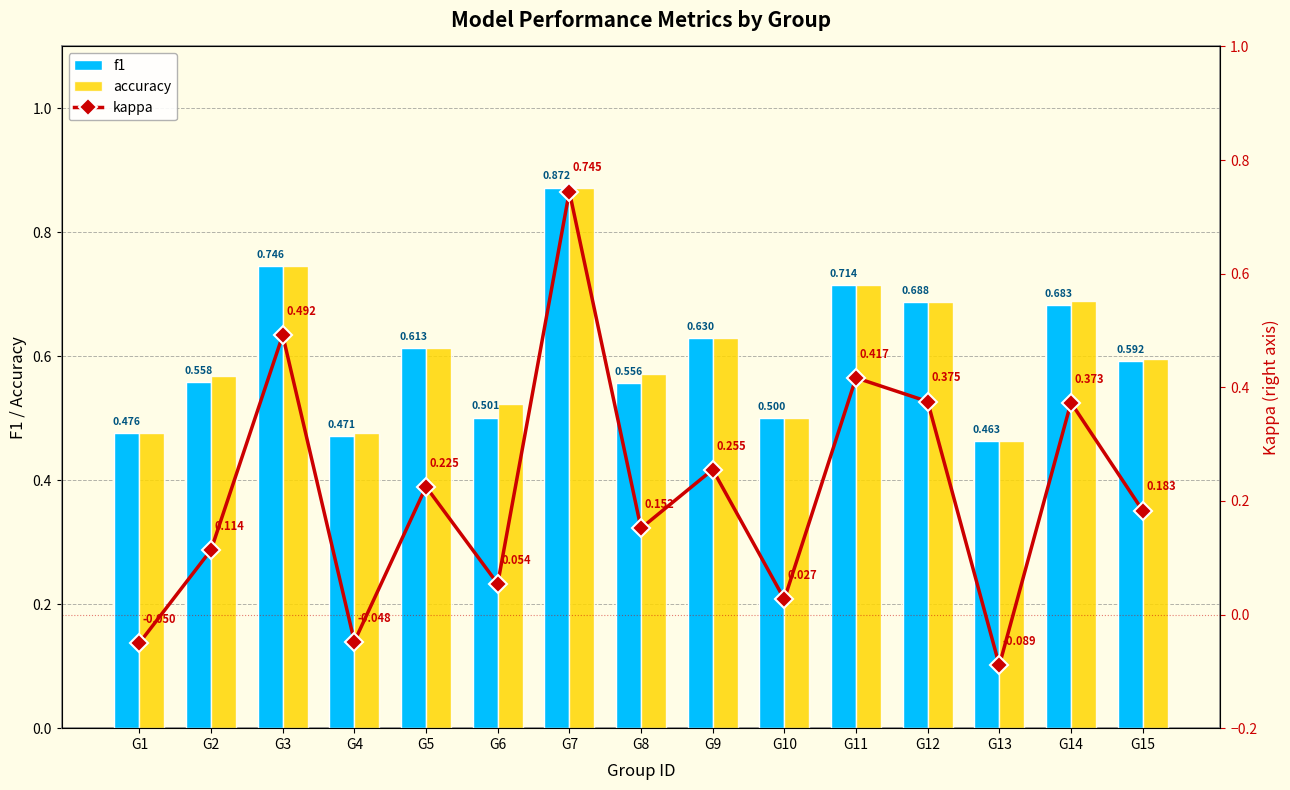

Rank the series at G11 from lowest to highest value.

kappa, f1, accuracy